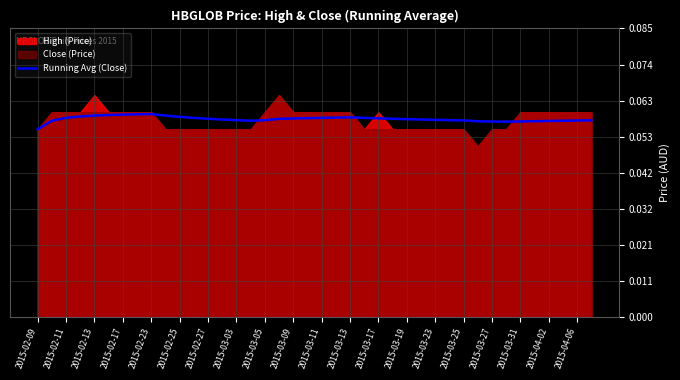

Does the chart display data point markers on the line(s)?

No